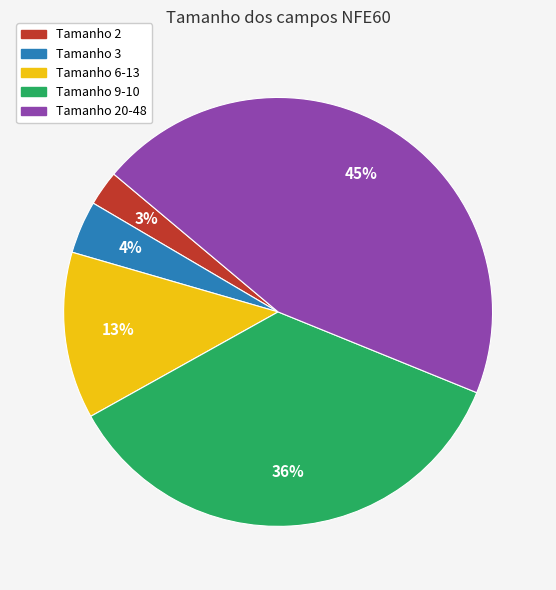

To the nearest percent, what is the average slice percentage?

20%